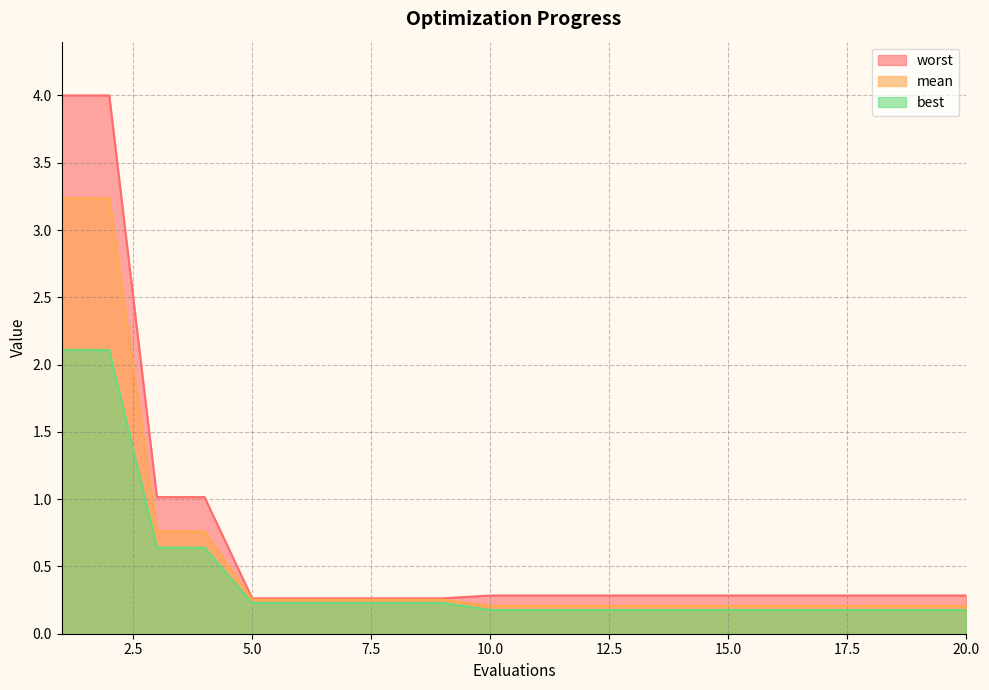

List the labels in order of mean value, smallest first.

10, 11, 12, 13, 14, 15, 16, 17, 18, 19, 20, 5, 6, 7, 8, 9, 3, 4, 1, 2